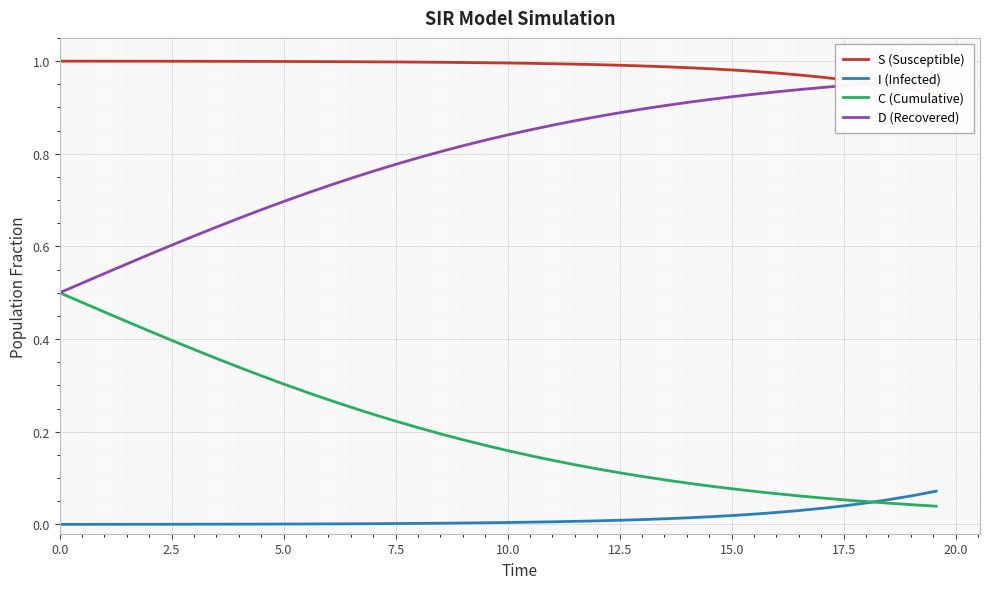

Rank the series by their maximum value, from highest to lowest.

S (Susceptible), D (Recovered), C (Cumulative), I (Infected)